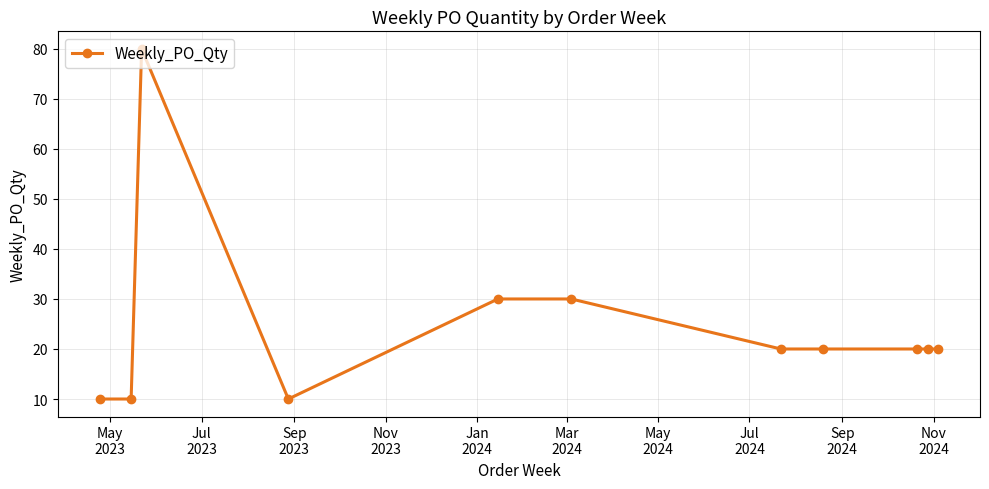

What is the smallest value displayed?

10